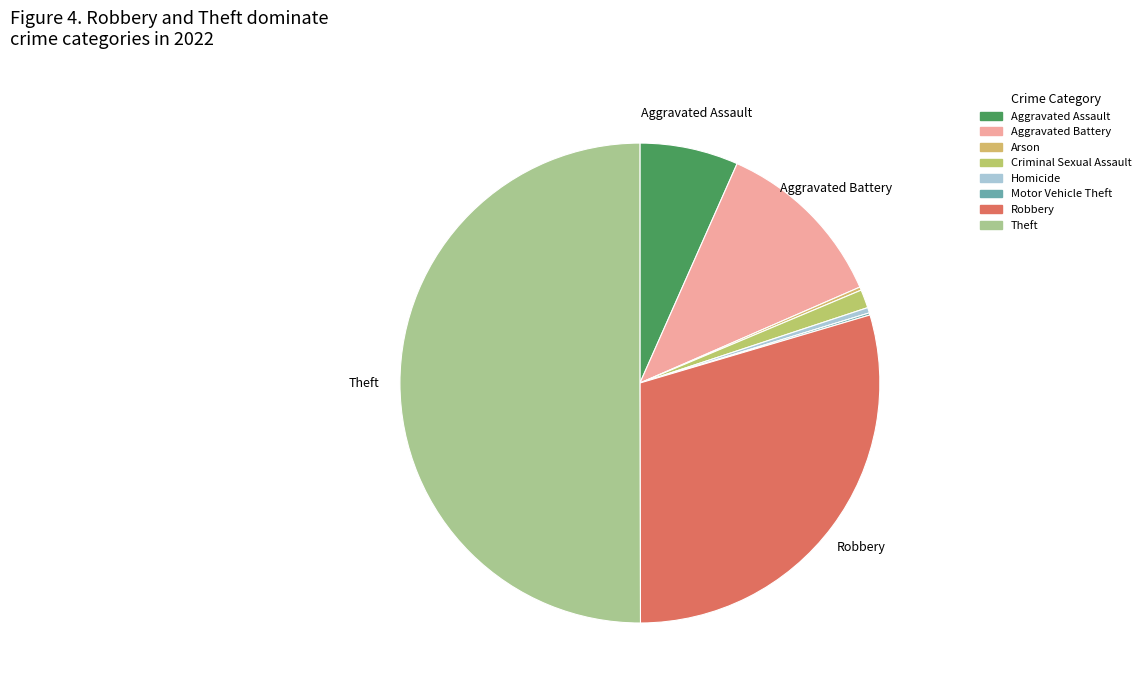

Is there any slice that represents more than half of the pie?

Yes